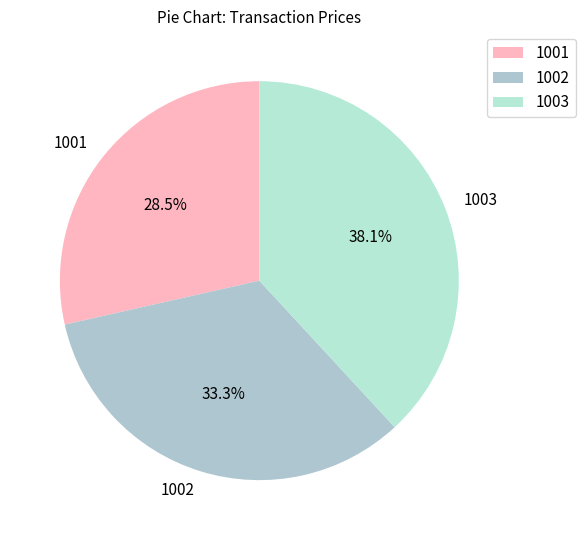

Which slice is the smallest?

1001